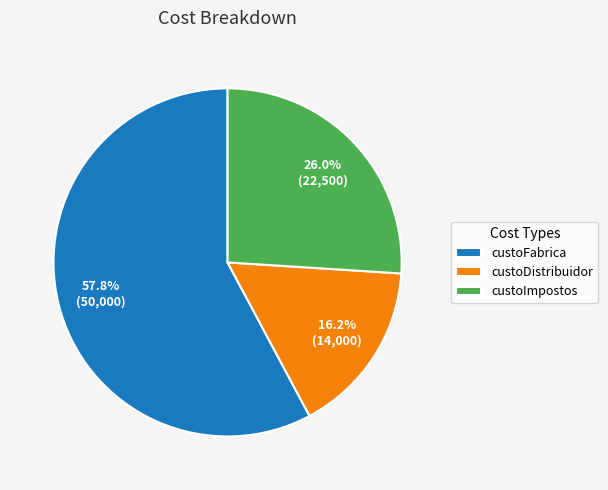

How many slices are in this pie chart?

3